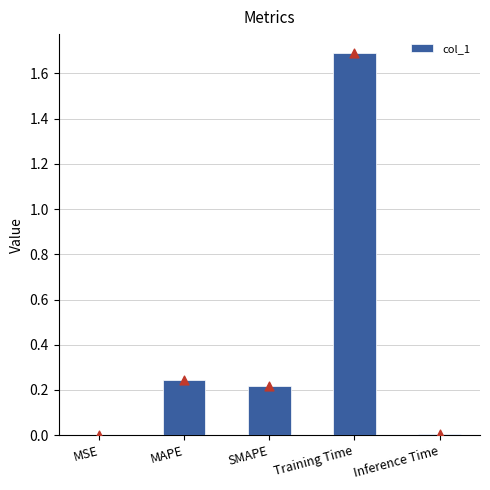

Between Training Time and Inference Time, which is larger?

Training Time